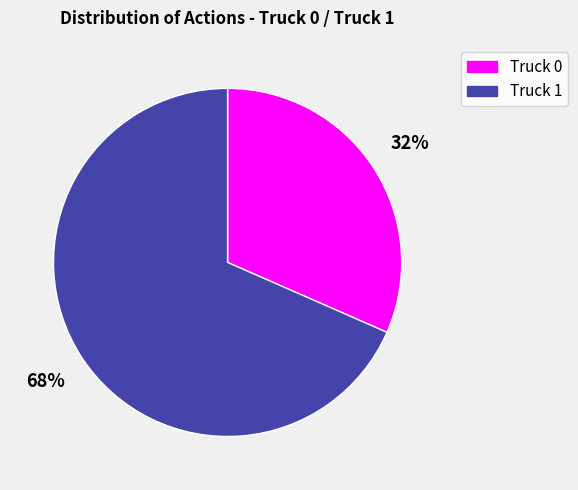

To the nearest percent, what portion does Truck 1 represent?

68%